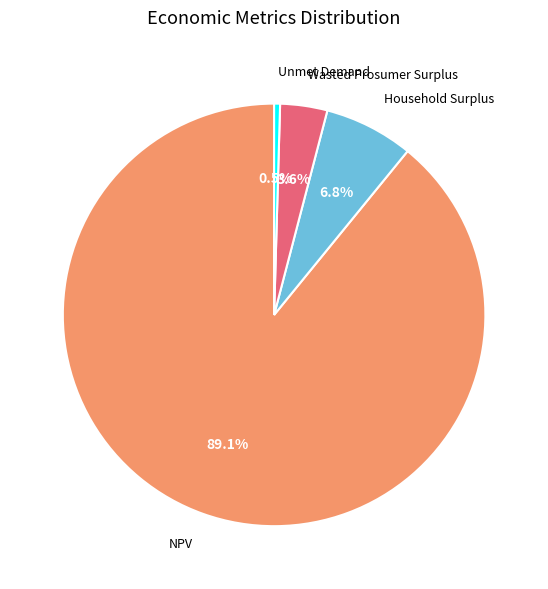

What portion of the pie excludes Wasted Prosumer Surplus?

96.4%